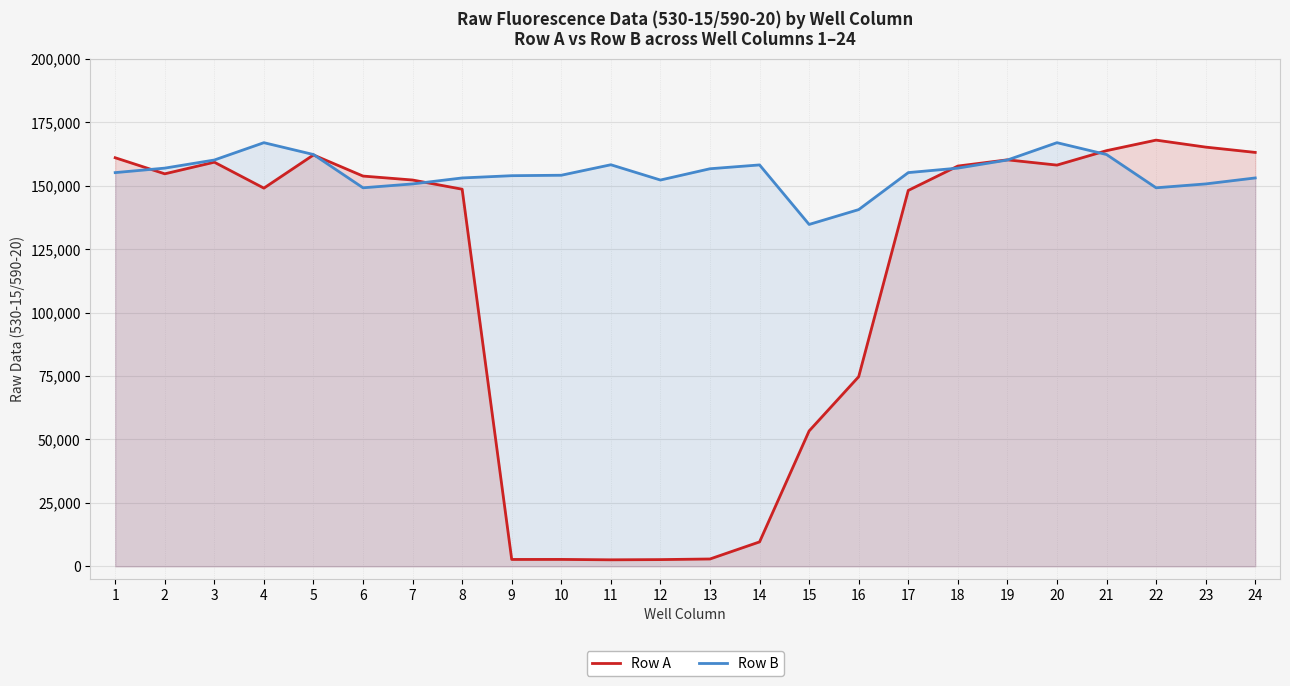

Which series has the largest range (max minus min)?

Row A